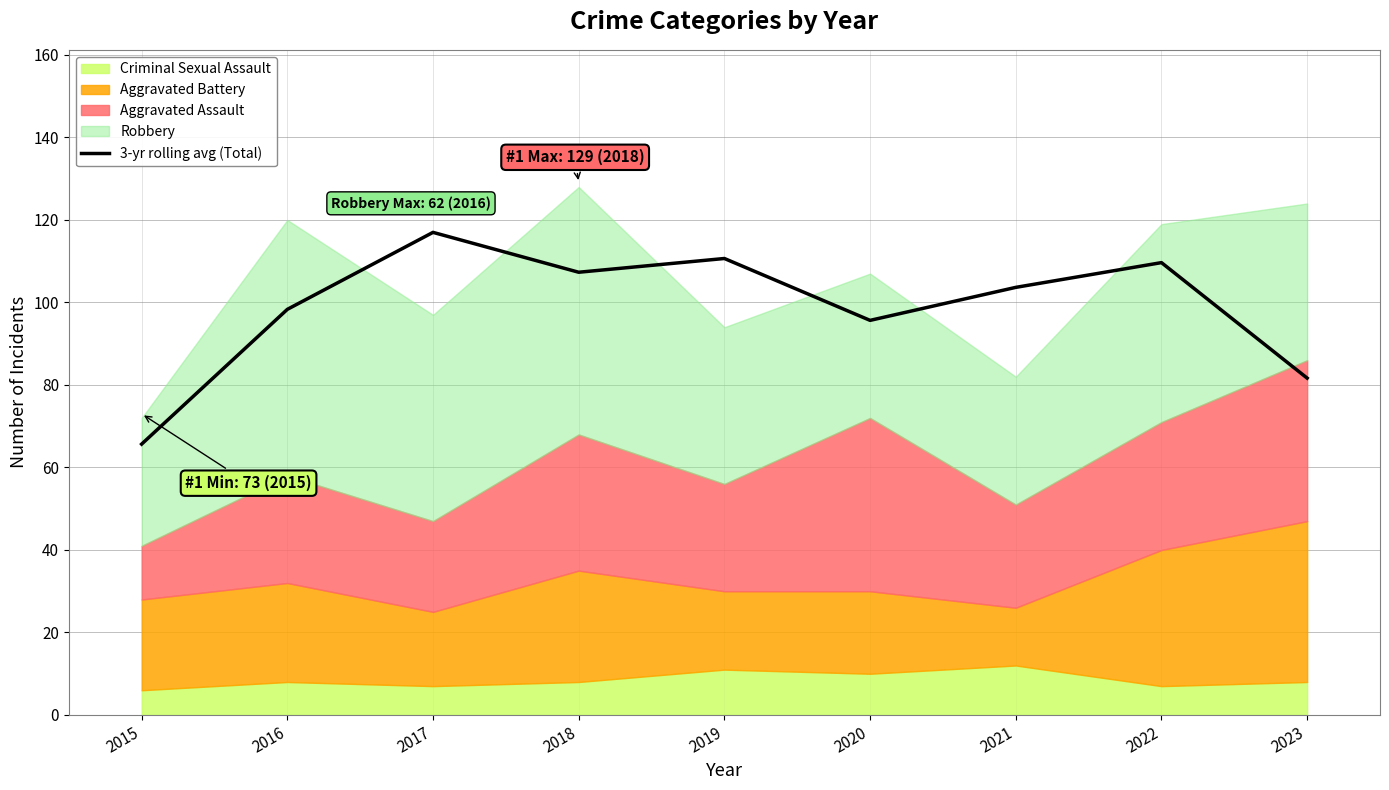

Which category has the lowest value across all series?

2015